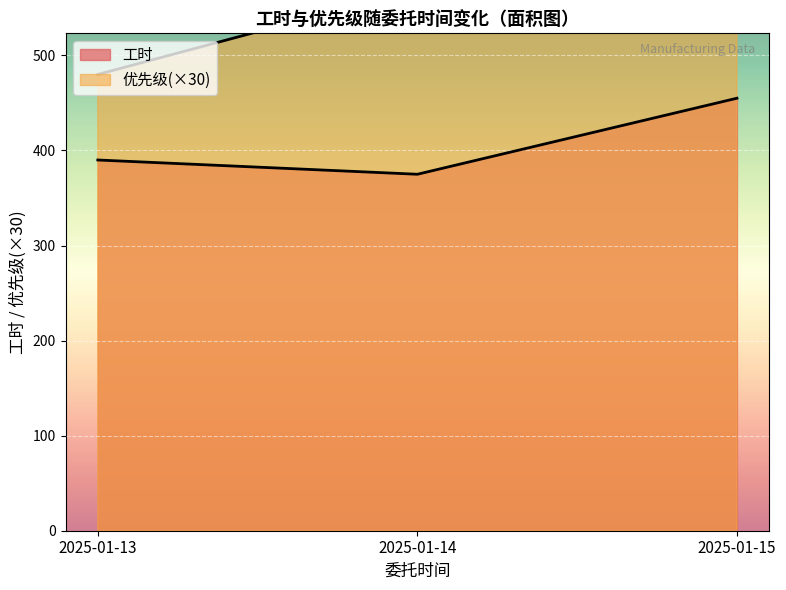

What is the sum of the values at 2025-01-15 and 2025-01-14?

1230